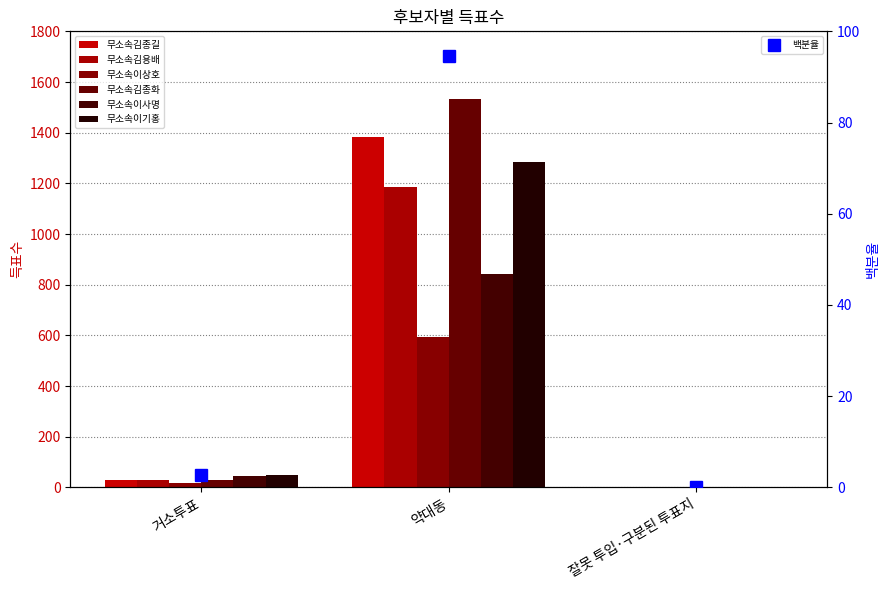

How many distinct data groups are displayed?

6